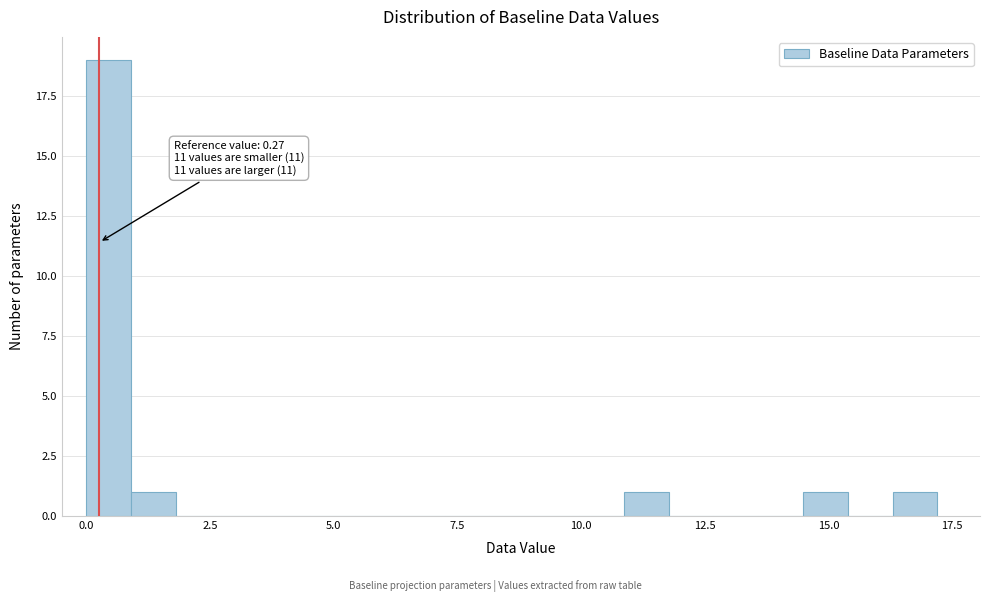

Read against the x-axis, roughly where is the centre of the tallest bar?

0.5